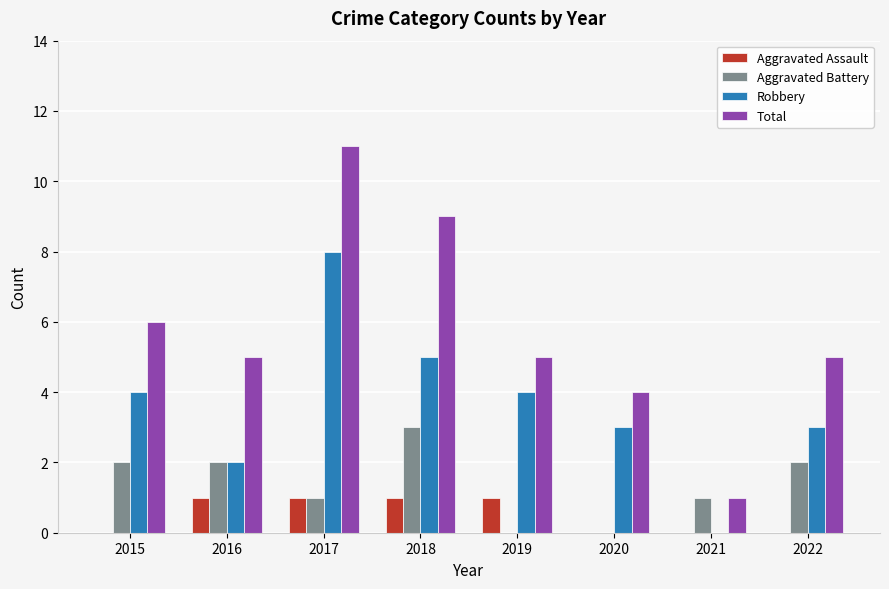

True or false: Total has a value of 6 at 2020.

False